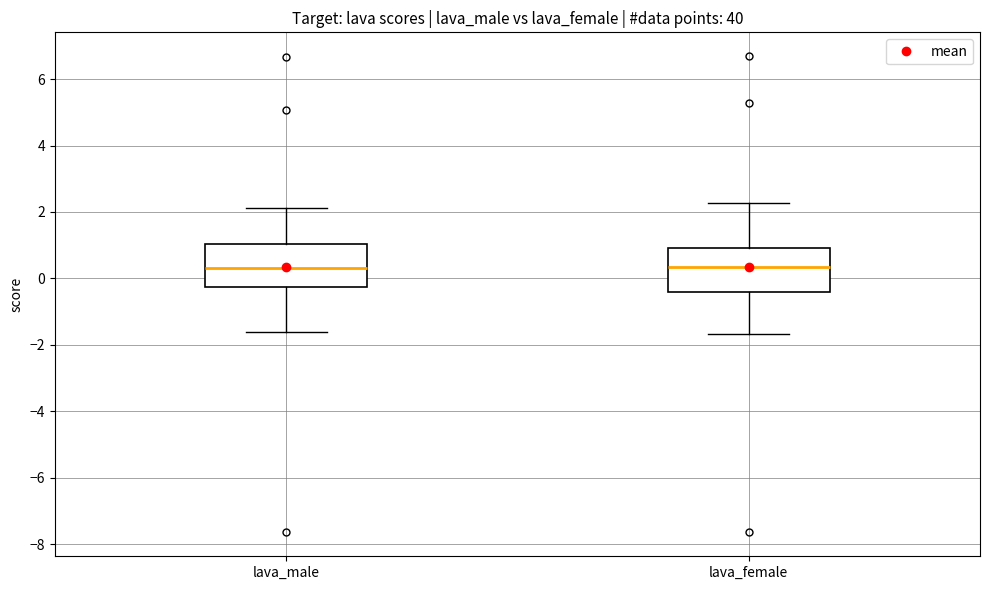

Where does the upper whisker of the box for lava_female end on the y-axis? The values are not printed on the chart, so give them approximately, as read against the axis.

2.2